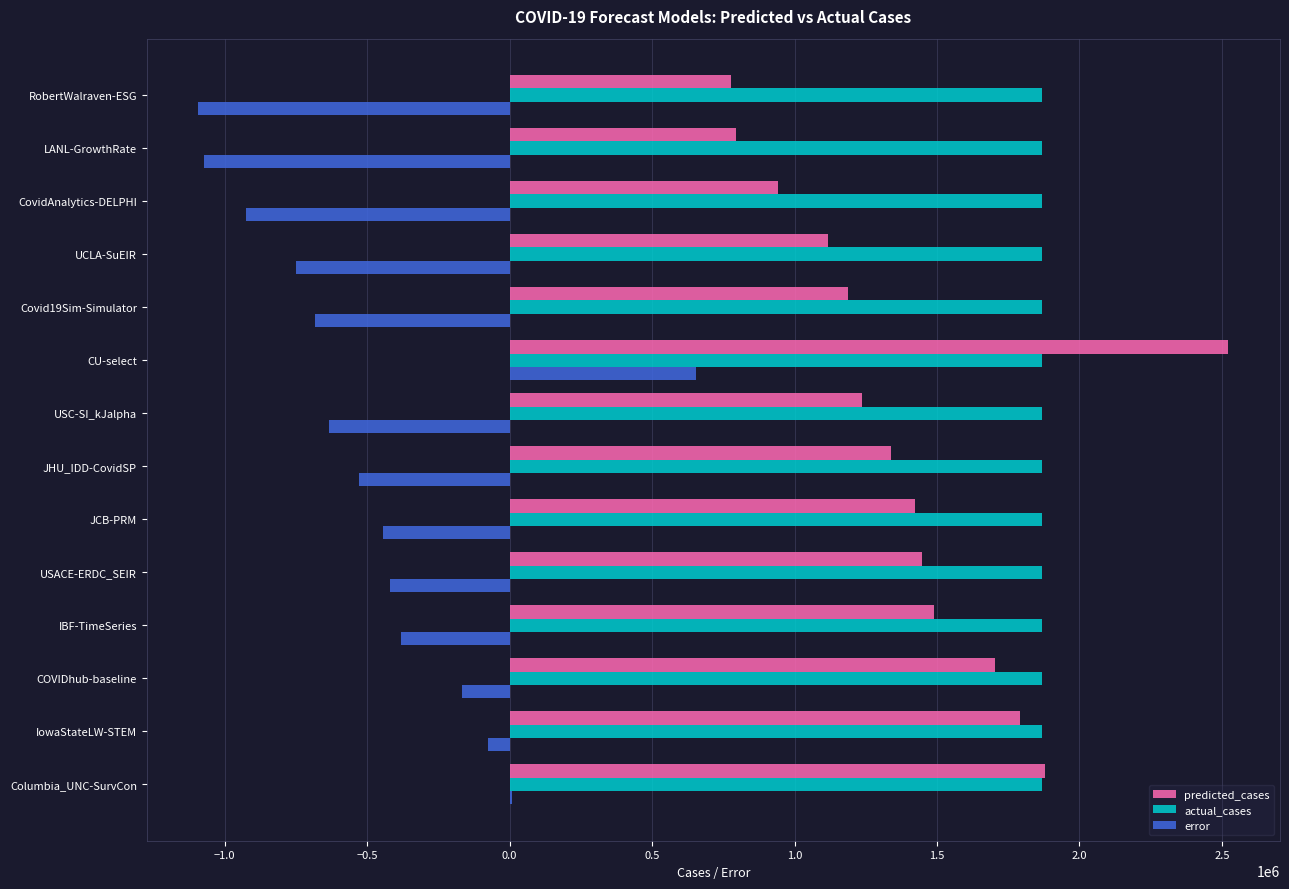

Which label corresponds to the largest value in the chart?

CU-select